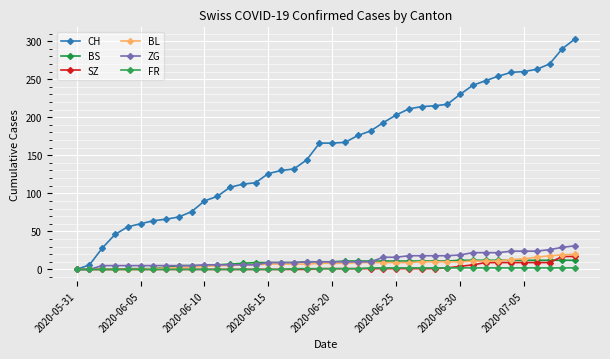

Reading left to right, transcribe all the data shown in this chart.

CH: 0	6	28	46	56	60	64	66	69	76	90	96	108	112	114	126	130	132	144	166	166	167	176	182	193	203	211	214	215	217	230	242	248	254	259	260	263	270	290	303
BS: 0	0	0	0	1	1	1	3	5	5	5	6	7	8	9	9	9	9	10	10	10	11	11	11	11	11	11	11	11	11	12	12	12	12	12	12	12	12	12	12
SZ: 0	0	0	0	0	0	0	0	0	0	0	0	0	0	0	0	0	0	0	1	1	1	1	1	1	1	1	1	1	2	4	6	9	9	9	9	9	9	17	17
BL: 0	0	0	0	0	0	1	2	2	3	4	5	5	6	6	7	7	7	7	8	8	8	9	9	9	9	9	10	10	10	10	11	11	11	13	14	16	18	19	20
ZG: 0	0	5	5	5	5	5	5	5	5	6	6	6	6	6	9	9	9	10	10	10	10	10	10	16	16	18	18	18	18	19	22	22	22	24	24	24	26	29	31
FR: 0	0	0	0	0	0	0	0	0	0	0	0	0	0	0	0	0	1	1	1	1	1	1	2	2	2	2	2	2	2	2	2	2	2	2	2	2	2	2	2